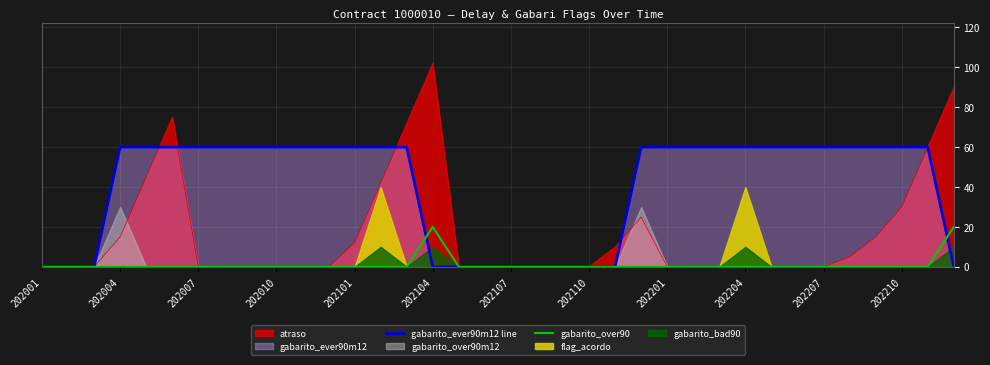

True or false: atraso has a value of 21 at 202004.

False